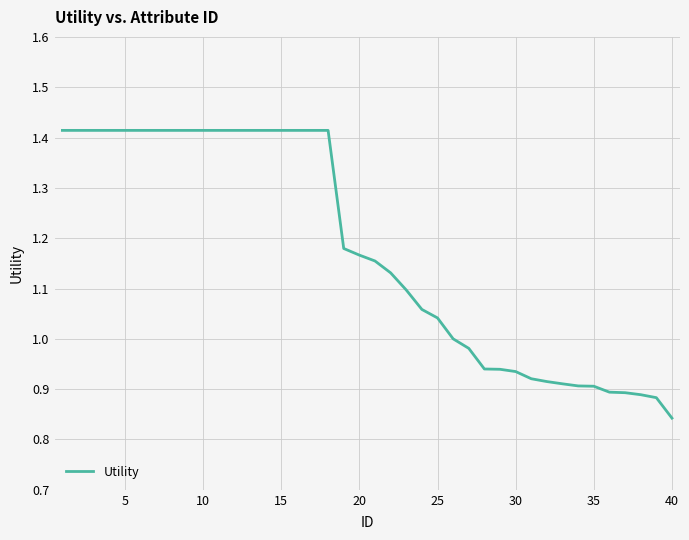

What is the difference between the maximum and minimum values?

0.6